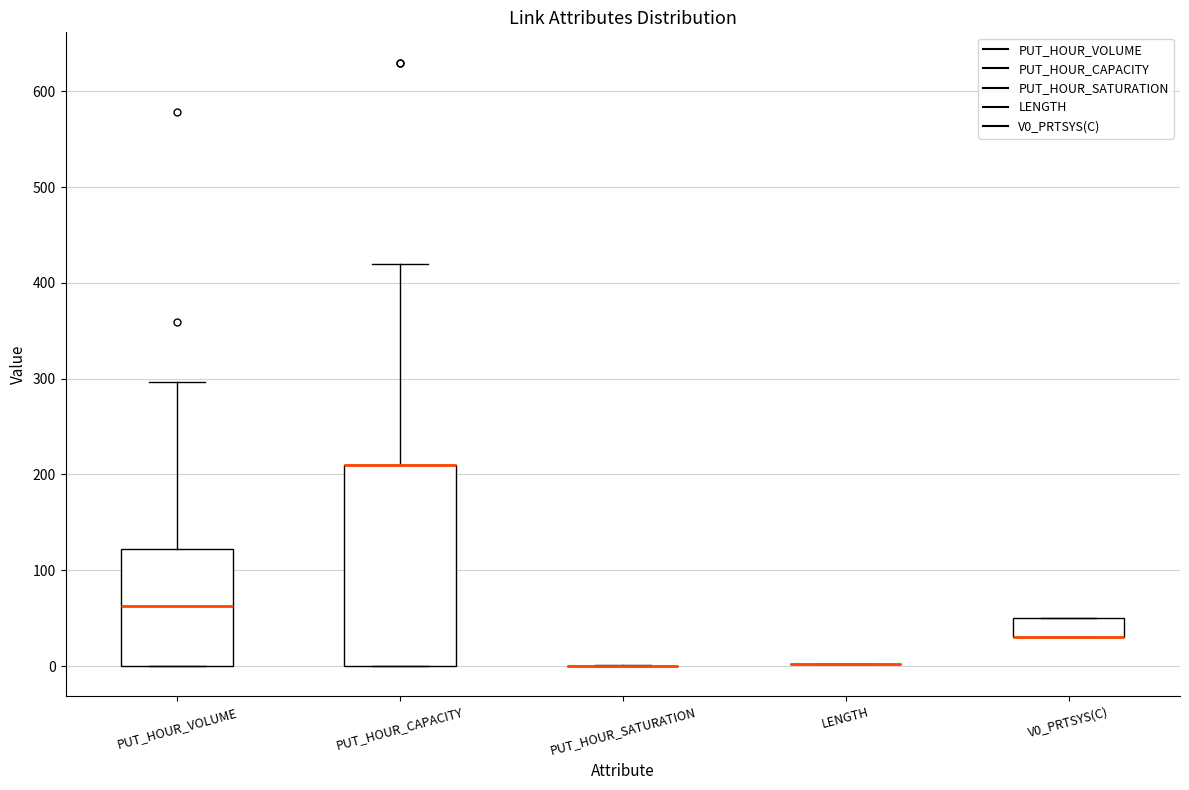

Reading left to right, transcribe this box plot: for each box, give where its median line is, the range the box spans, and where its two whiskers end, as read against the y-axis. The values are not printed on the chart, so give them approximately, as read against the axis.

PUT_HOUR_VOLUME: median 60, box 0 to 120, whiskers 0 to 300
PUT_HOUR_CAPACITY: median 210 (drawn on the box's upper edge), box 0 to 210, whiskers 0 to 420
PUT_HOUR_SATURATION: box collapsed to a line at 0, whiskers 0 to 0
LENGTH: box collapsed to a line at 0, whiskers 0 to 0
V0_PRTSYS(C): median 30 (drawn on the box's lower edge), box 30 to 50, whiskers 30 to 50